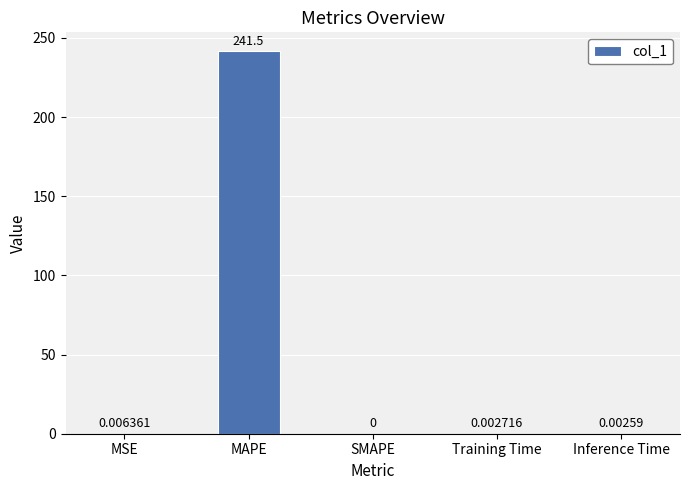

What is the change in value from MAPE to Training Time?

-241.5